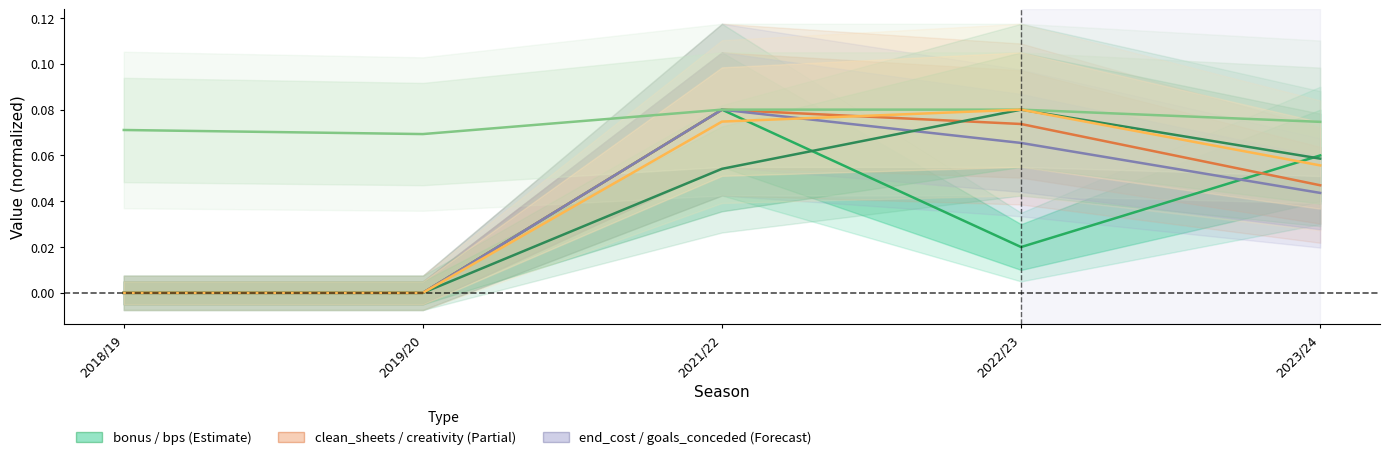

Count the goals_conceded values in the range 0 to 1.

5